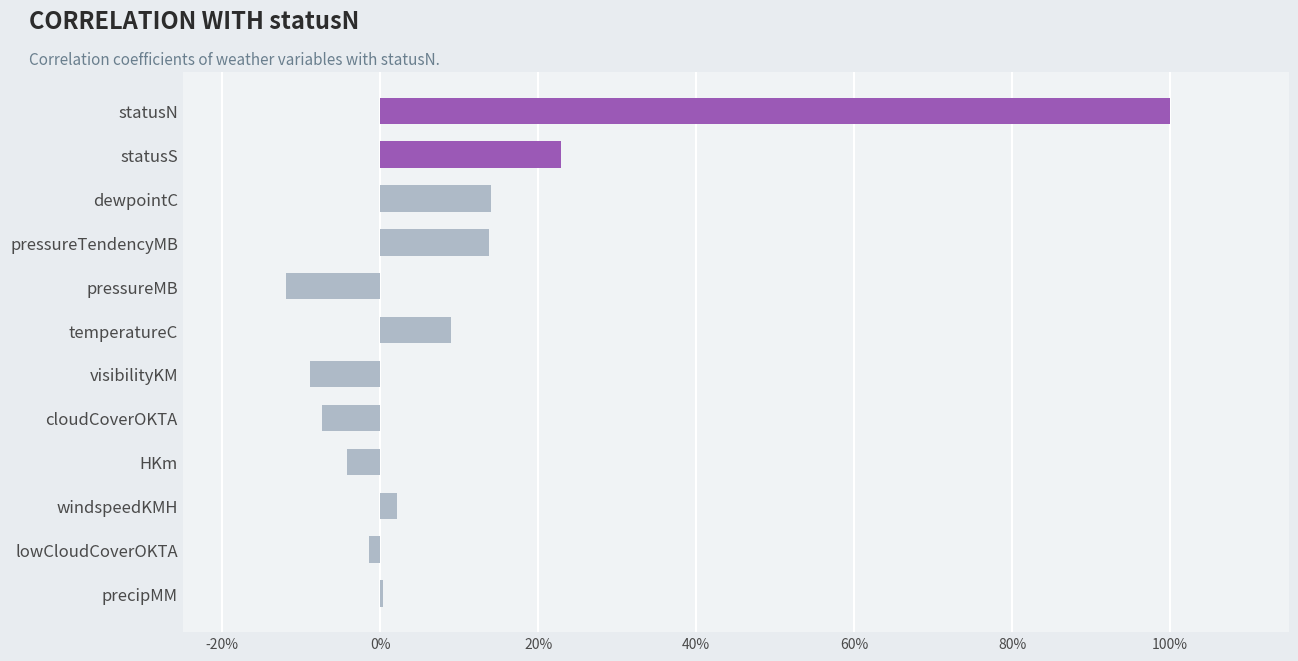

Are the bars horizontal?

Yes